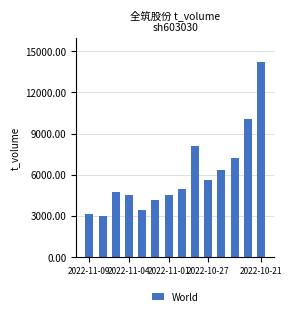

What is the value of the 7th bar from the left?

4530